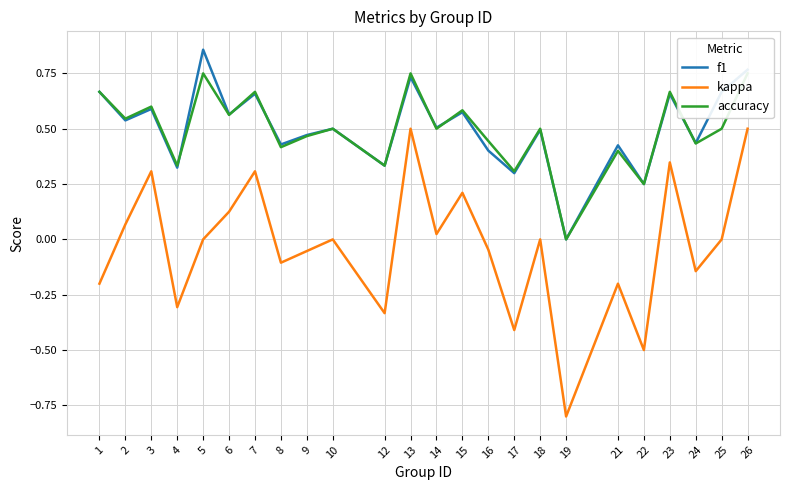

Reading left to right, transcribe all the data shown in this chart.

f1: 0.7	0.5	0.6	0.3	0.9	0.6	0.7	0.4	0.5	0.5	0.3	0.7	0.5	0.6	0.4	0.3	0.5	0.0	0.4	0.2	0.7	0.4	0.7	0.8
kappa: -0.2	0.1	0.3	-0.3	0.0	0.1	0.3	-0.1	-0.1	0.0	-0.3	0.5	0.0	0.2	-0.0	-0.4	0.0	-0.8	-0.2	-0.5	0.3	-0.1	0.0	0.5
accuracy: 0.7	0.5	0.6	0.3	0.8	0.6	0.7	0.4	0.5	0.5	0.3	0.8	0.5	0.6	0.4	0.3	0.5	0.0	0.4	0.2	0.7	0.4	0.5	0.8